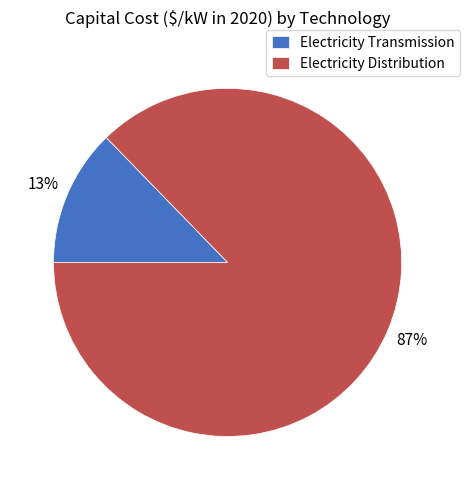

Between Electricity Transmission and Electricity Distribution, which is larger?

Electricity Distribution